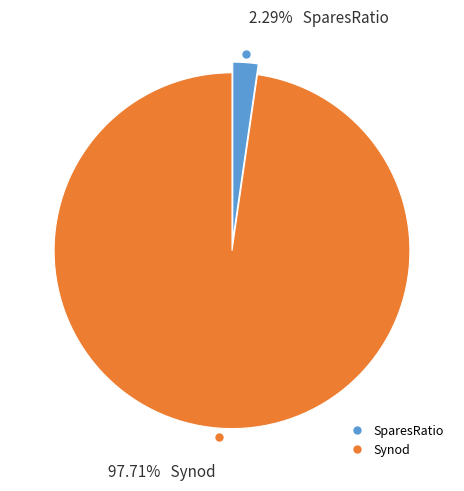

The SparesRatio slice represents 2% of the pie. True or false?

True